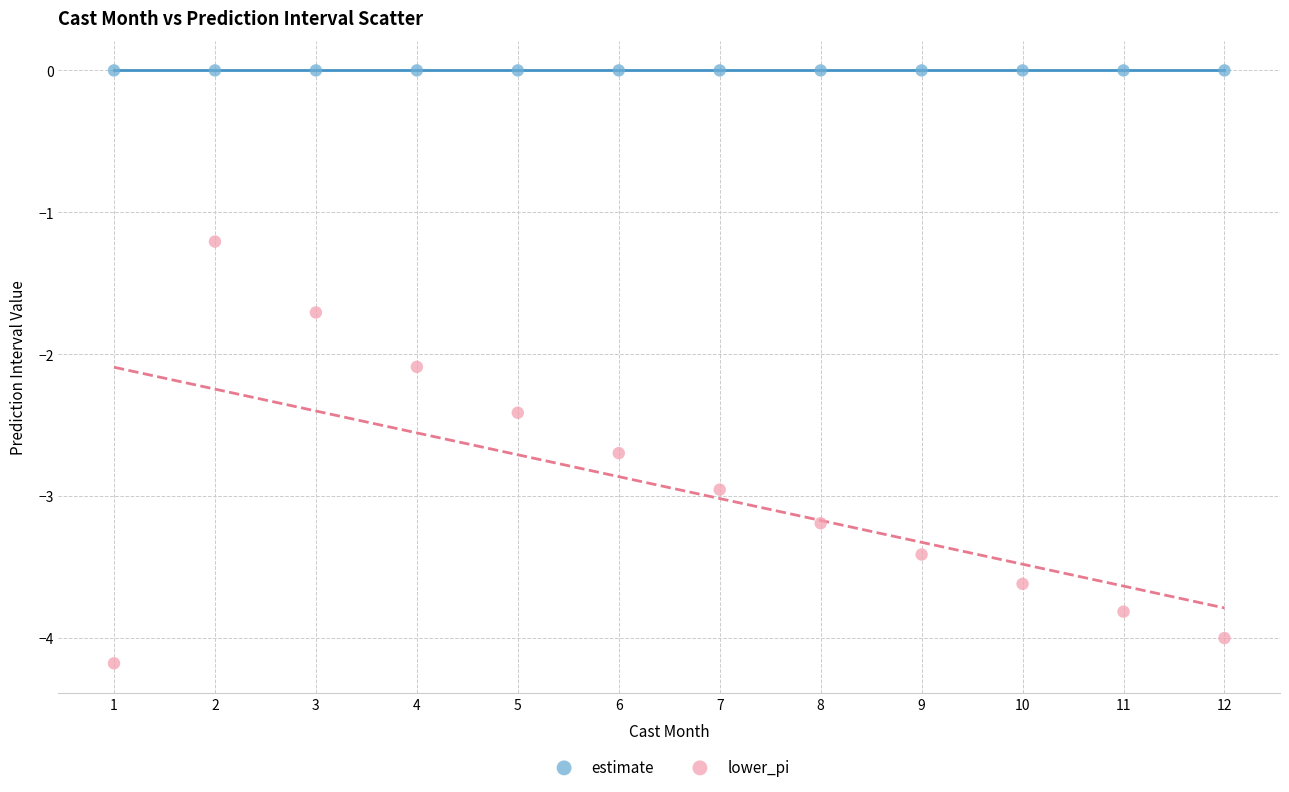

Which series contains the lowest Y value?

lower_pi